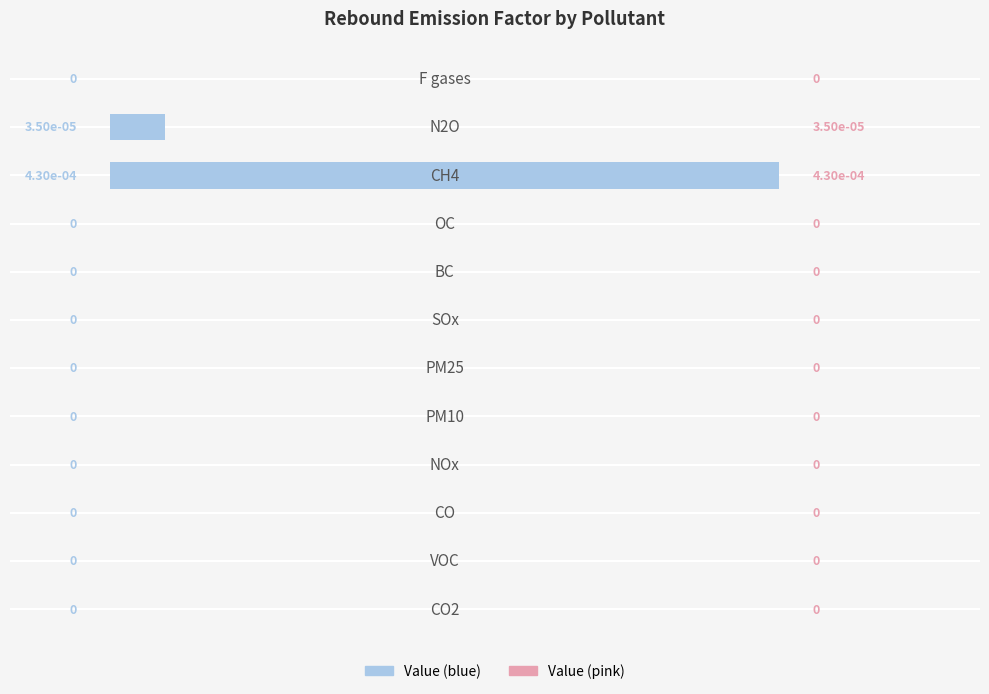

How many positive values are there?

2